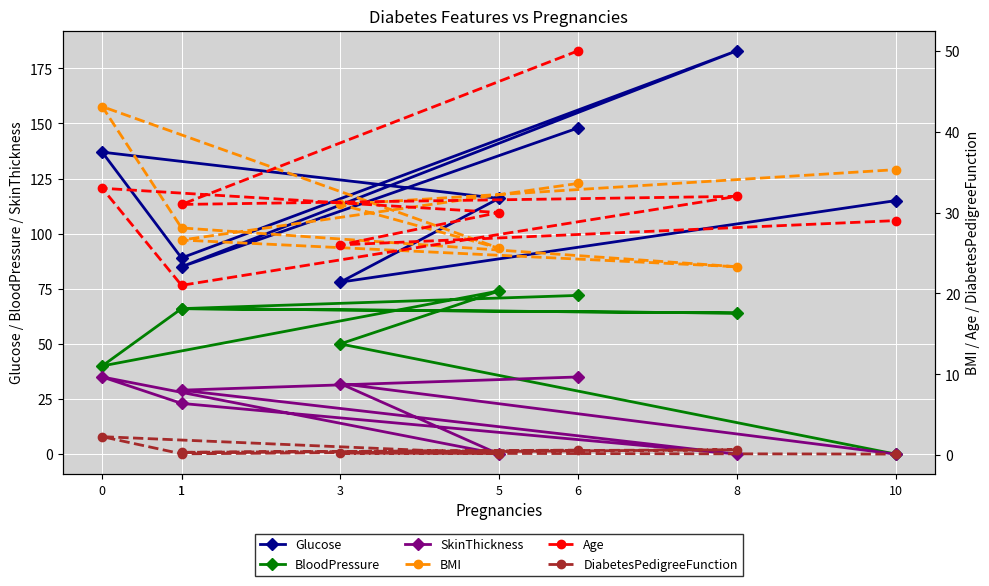

Which series has the largest total across all categories?

Glucose